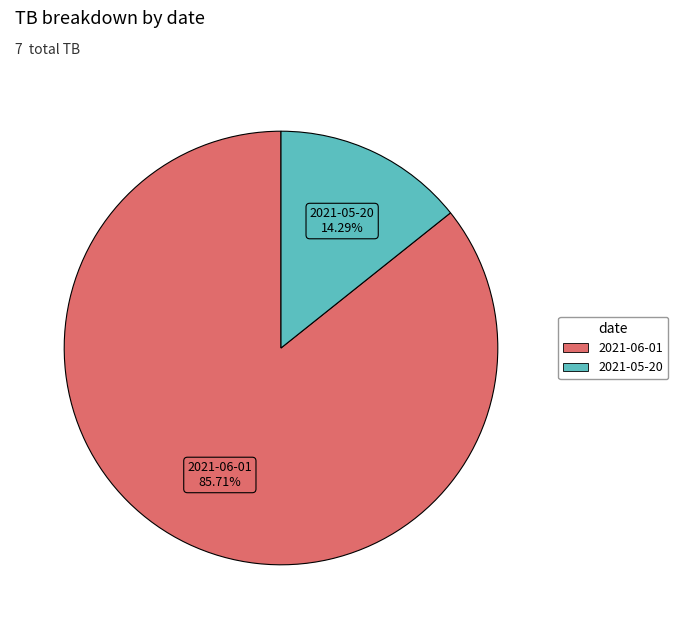

Is there a majority slice in this chart?

Yes